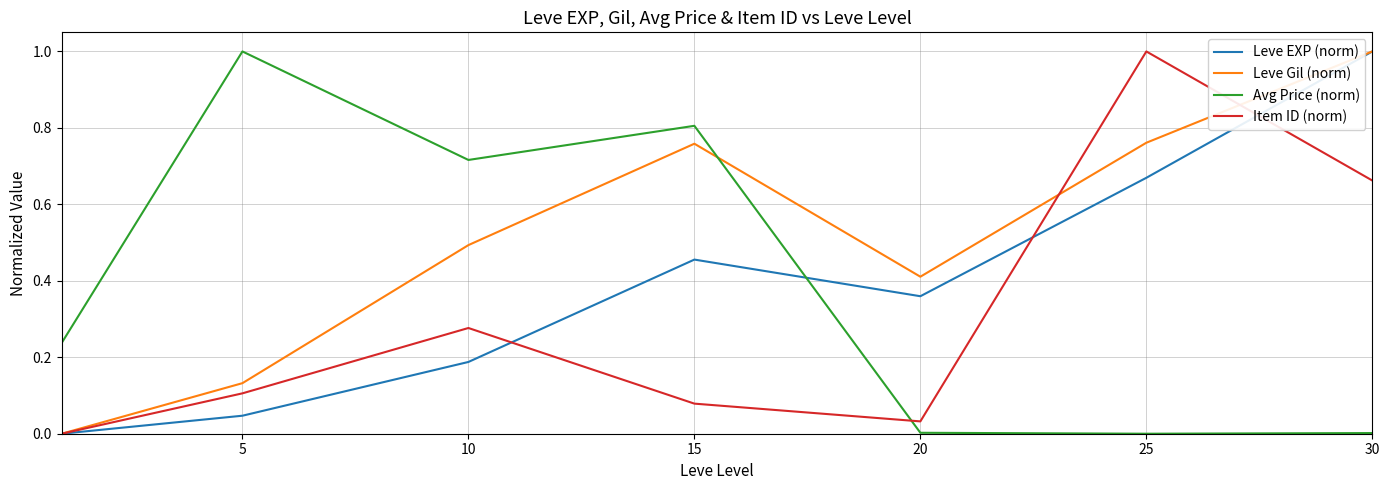

After their last crossing, which series has the higher values: Item ID (norm) or Avg Price (norm)?

Item ID (norm)